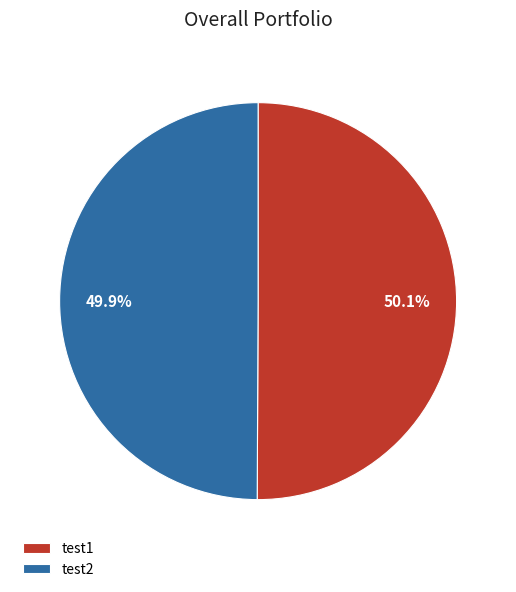

Is there a majority slice in this chart?

Yes